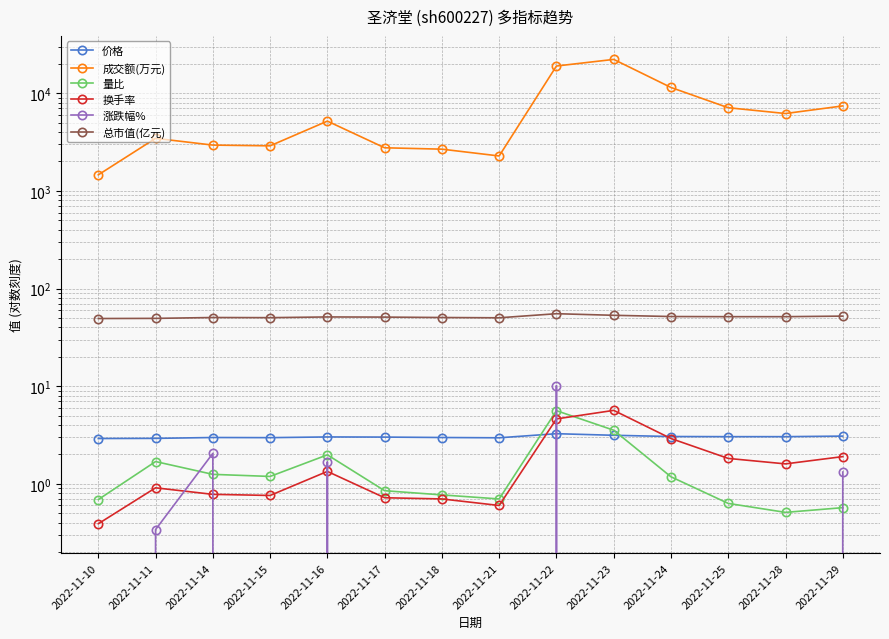

What is the spread (max minus min) of values at 2022-11-10?

1458.0